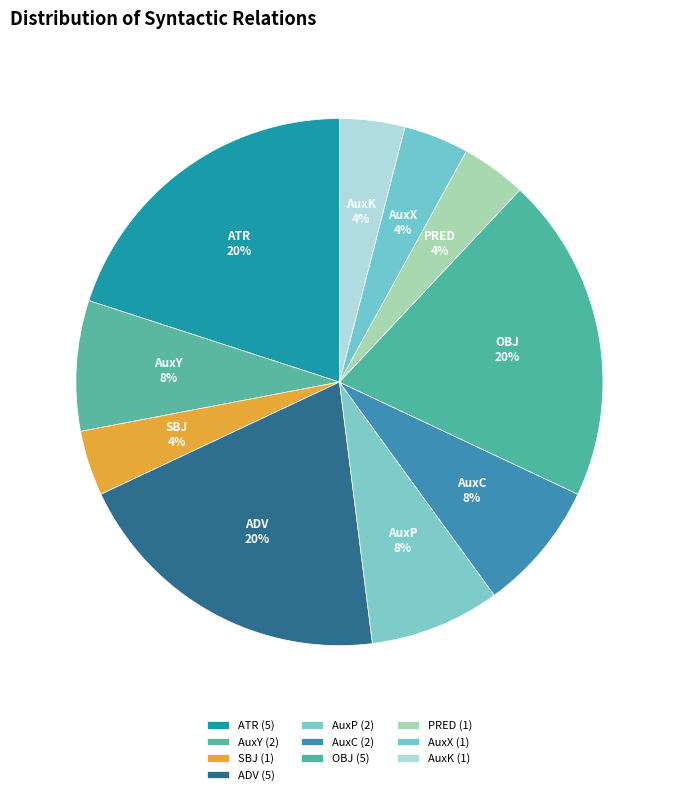

To the nearest percent, what is the combined percentage of SBJ and AuxP?

12%